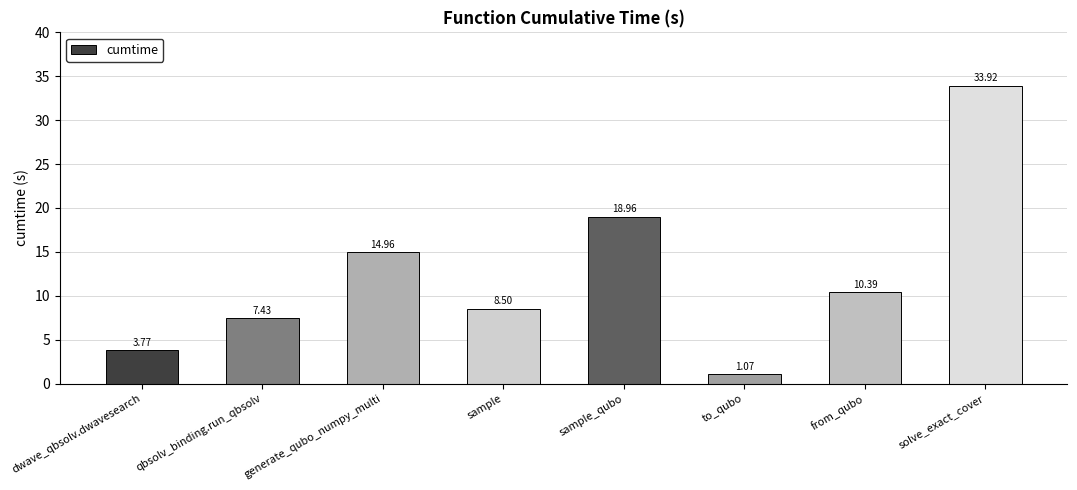

List the labels in order of value, largest first.

solve_exact_cover, sample_qubo, generate_qubo_numpy_multi, from_qubo, sample, qbsolv_binding.run_qbsolv, dwave_qbsolv.dwavesearch, to_qubo